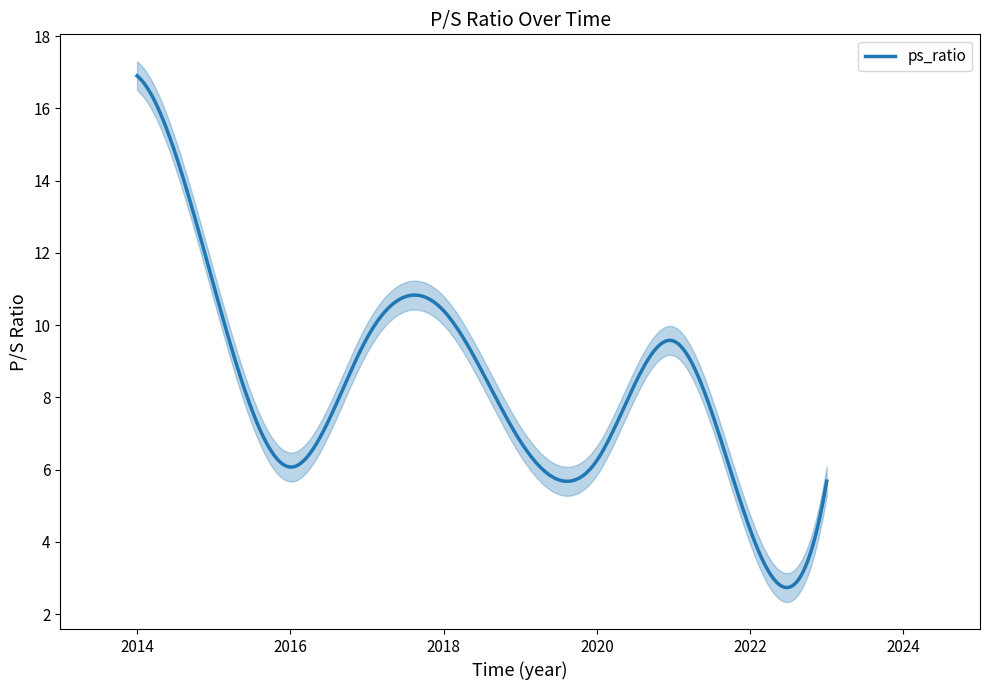

What is the ratio of the value at 2017 to the value at 2023?

1.7